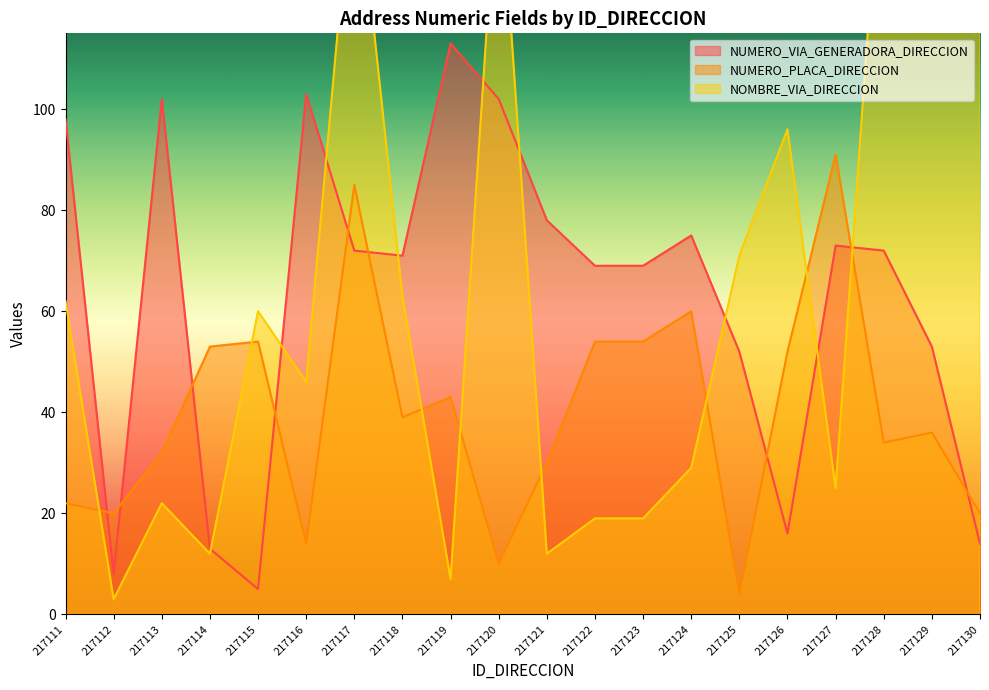

What is the sum of all NUMERO_VIA_GENERADORA_DIRECCION values?

1258